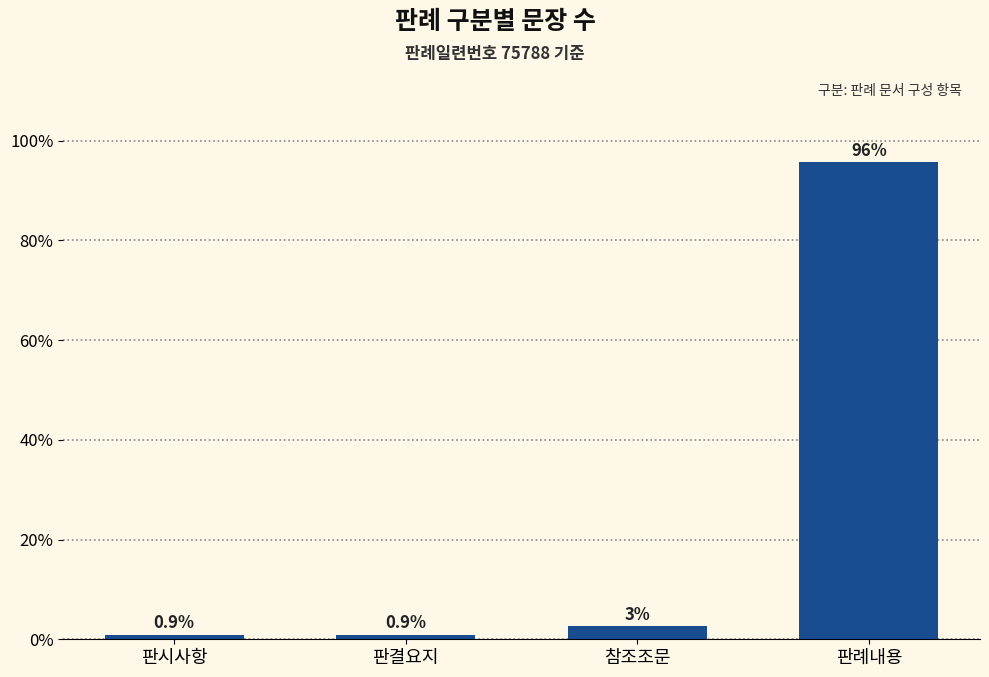

What is the maximum value shown in the chart?

95.6